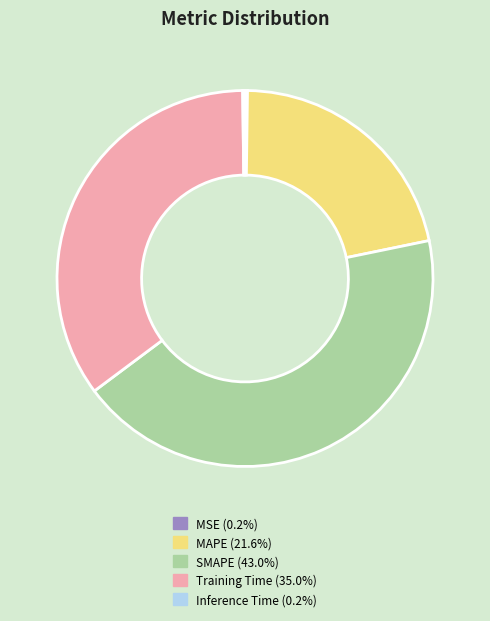

Approximately how many times larger is the value at MAPE compared to SMAPE?

0.5